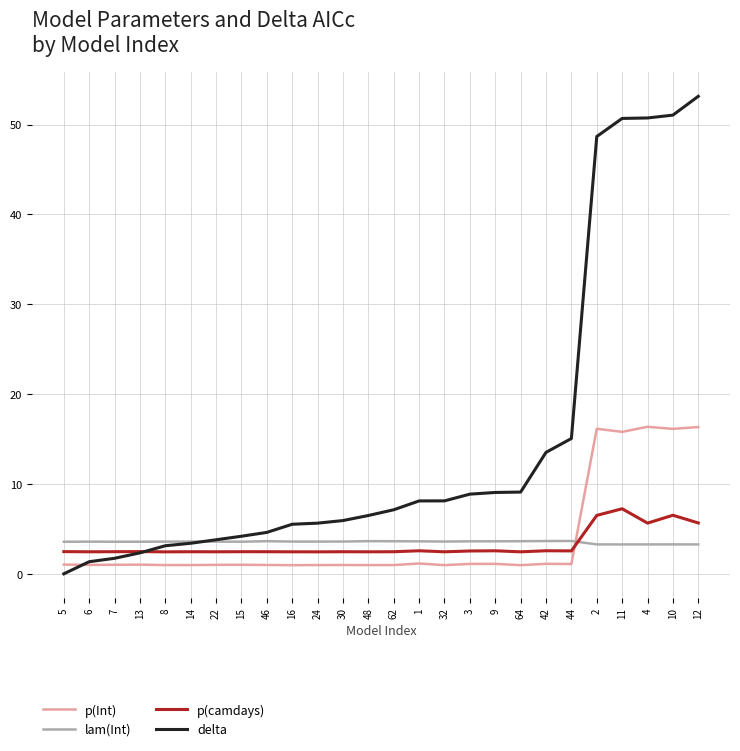

At how many categories does at least one series exceed 42?

5